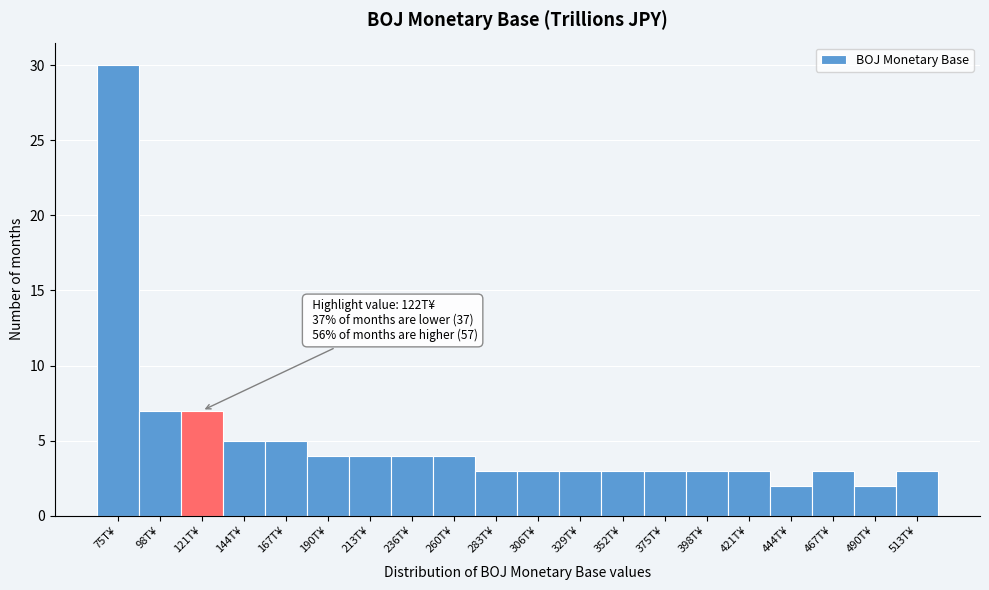

Which range on the x-axis has the tallest bar?

65 to 85